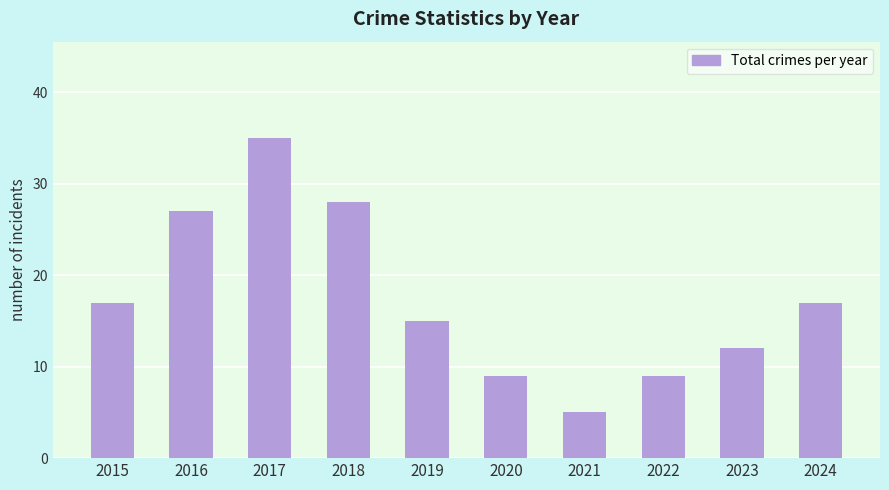

Reading left to right, list all the values displayed in this chart.

17	27	35	28	15	9	5	9	12	17